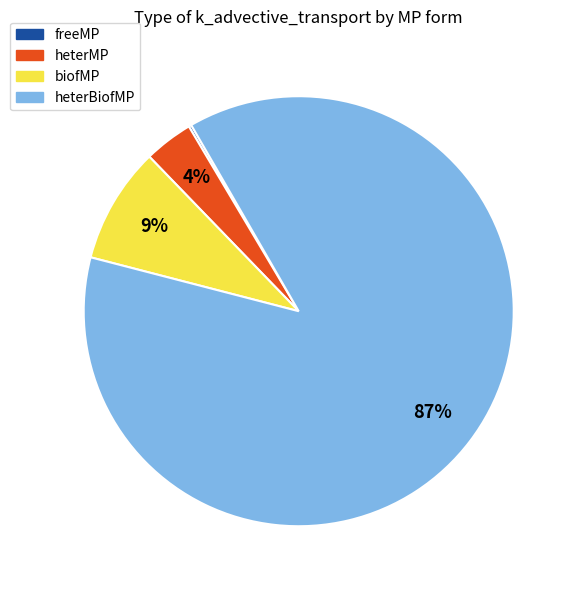

To the nearest percent, what is the combined percentage of heterBiofMP and heterMP?

91%